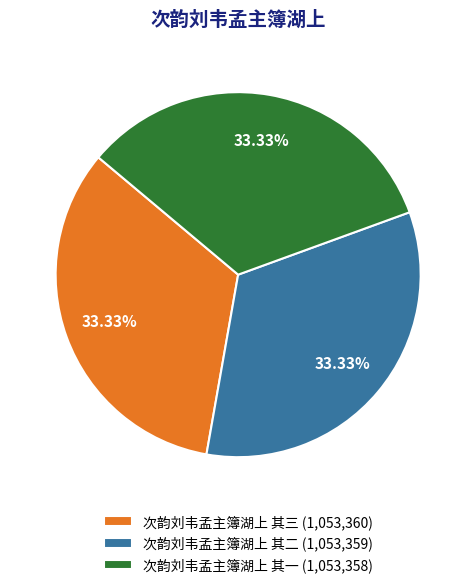

How many segments does this pie chart have?

3